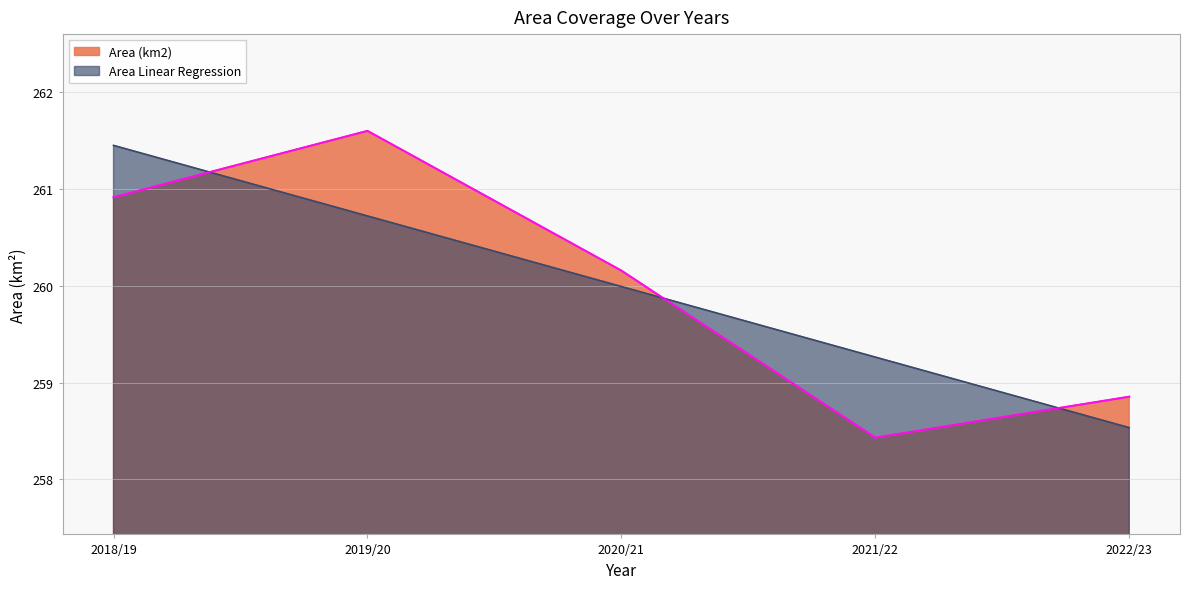

What is the sum of the Area Linear Regression values at 2020/21 and 2019/20?

520.7